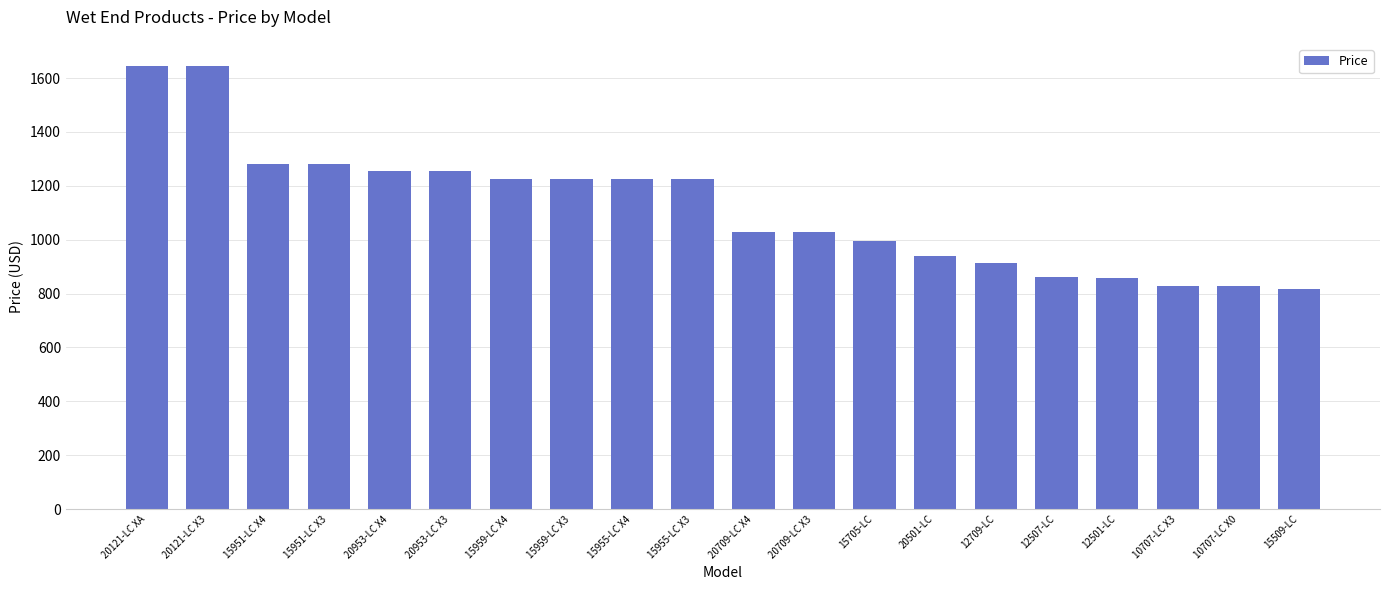

Does the chart contain any negative values?

No